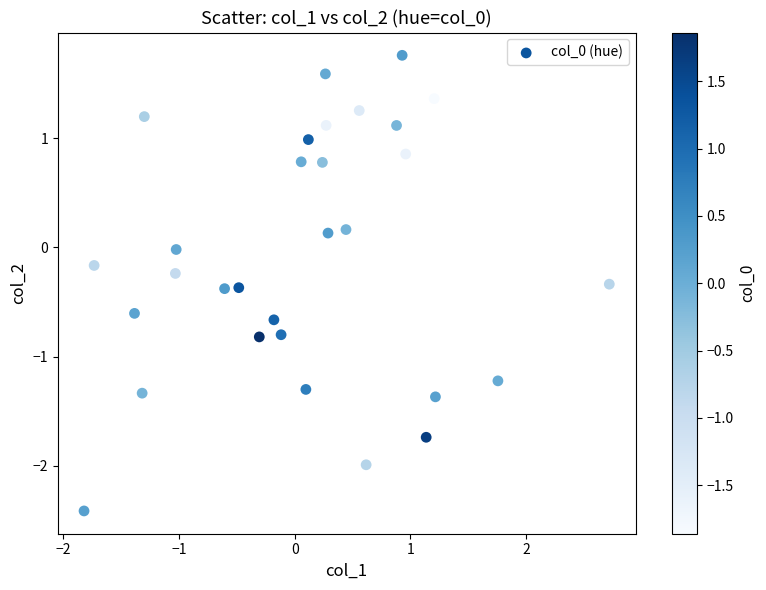

What is the range of Y values (max minus min)?

4.2